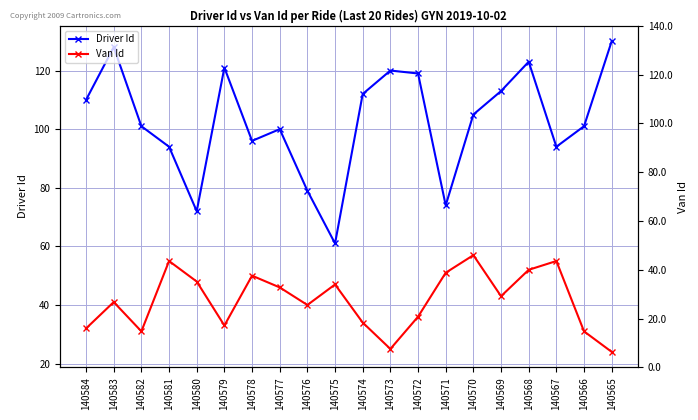

Which label corresponds to the smallest value in the chart?

140565